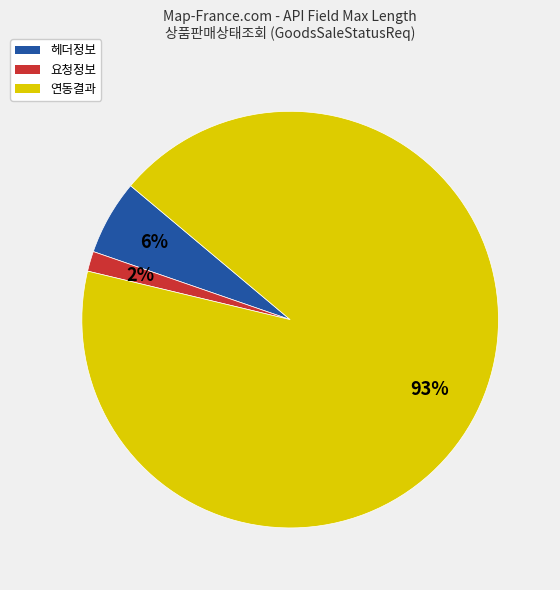

Do 헤더정보 and 요청정보 together represent more than half of the pie?

No